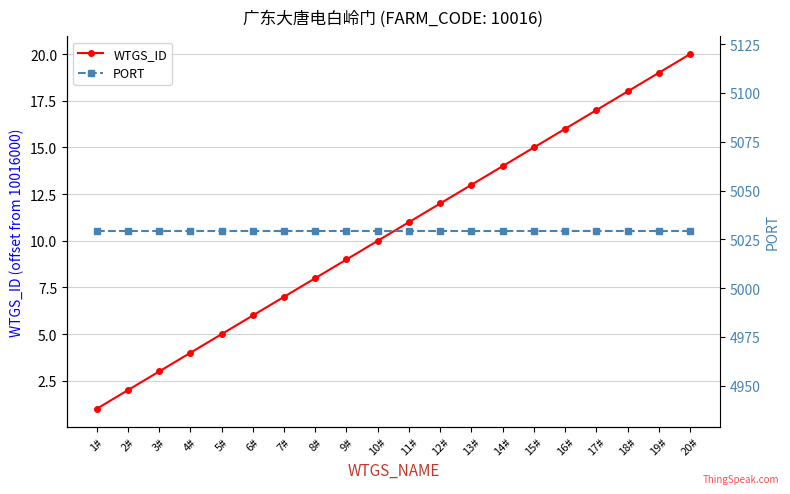

Which category has the lowest value across all series?

1#